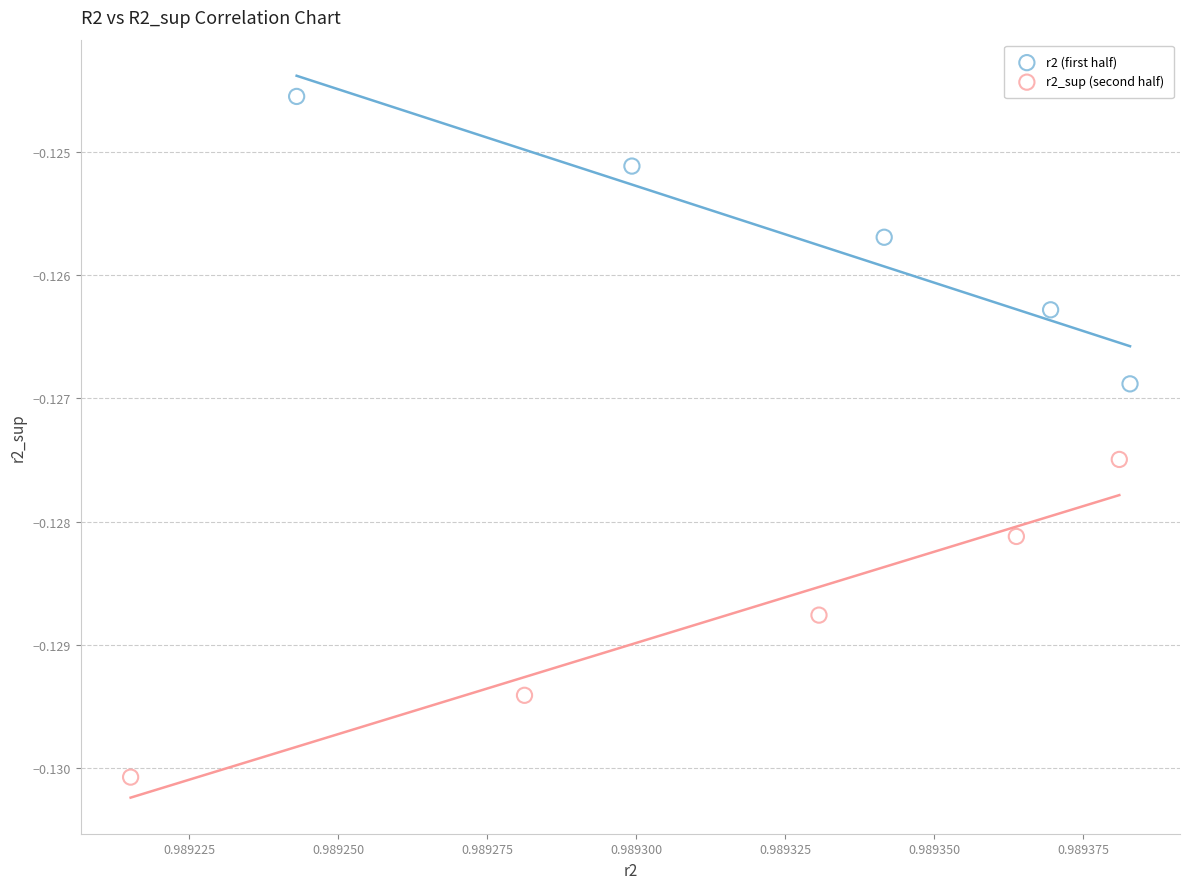

Which series contains the highest Y value?

r2 (first half)